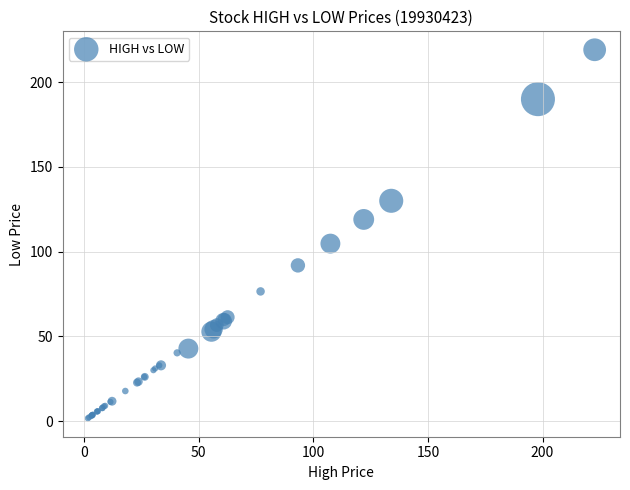

What Y value in the scatter plot is closest to 110?

104.7